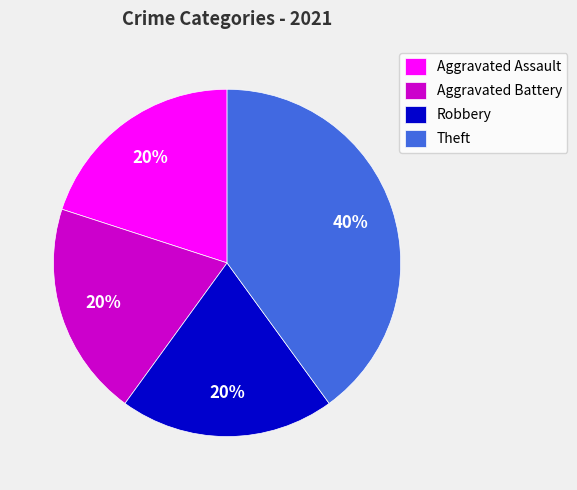

How many slices are in this pie chart?

4